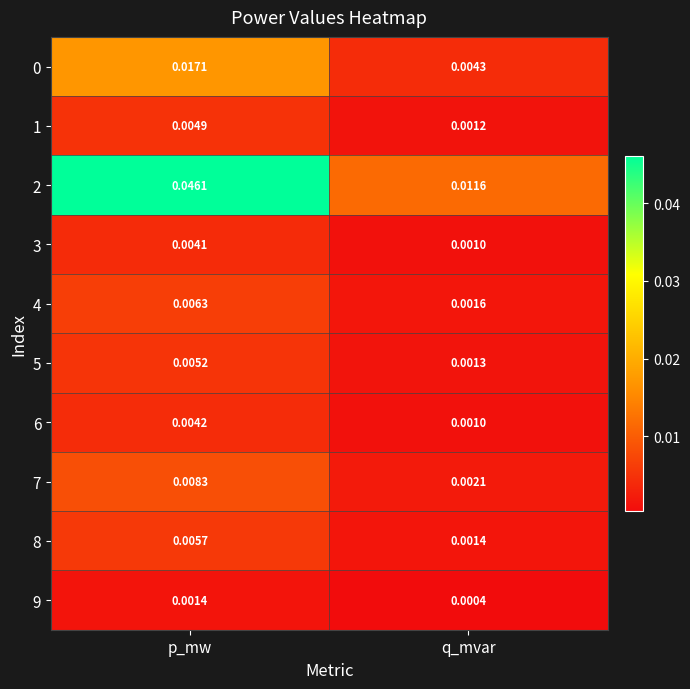

Is the value of 2 at q_mvar greater than the value of 9 at p_mw?

Yes